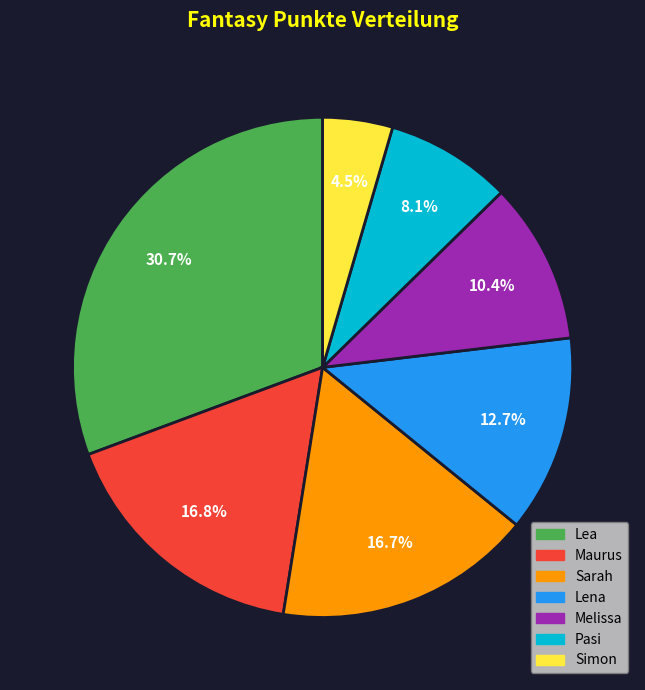

The Sarah slice represents 17% of the pie. True or false?

True